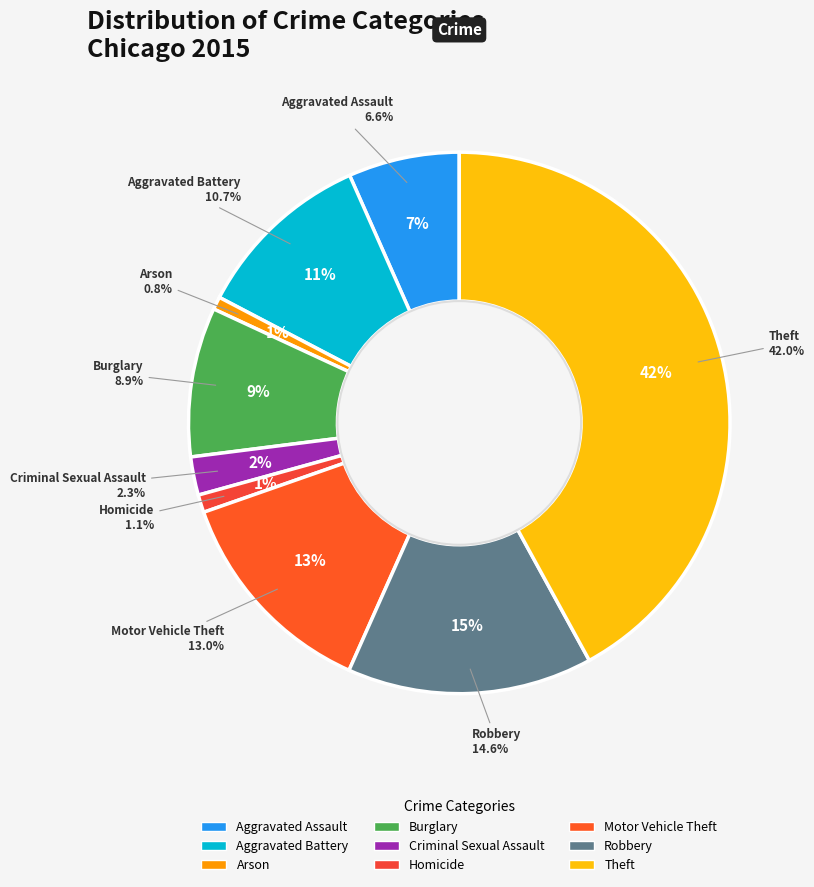

Rank the categories by value from highest to lowest.

Theft, Robbery, Motor Vehicle Theft, Aggravated Battery, Burglary, Aggravated Assault, Criminal Sexual Assault, Homicide, Arson